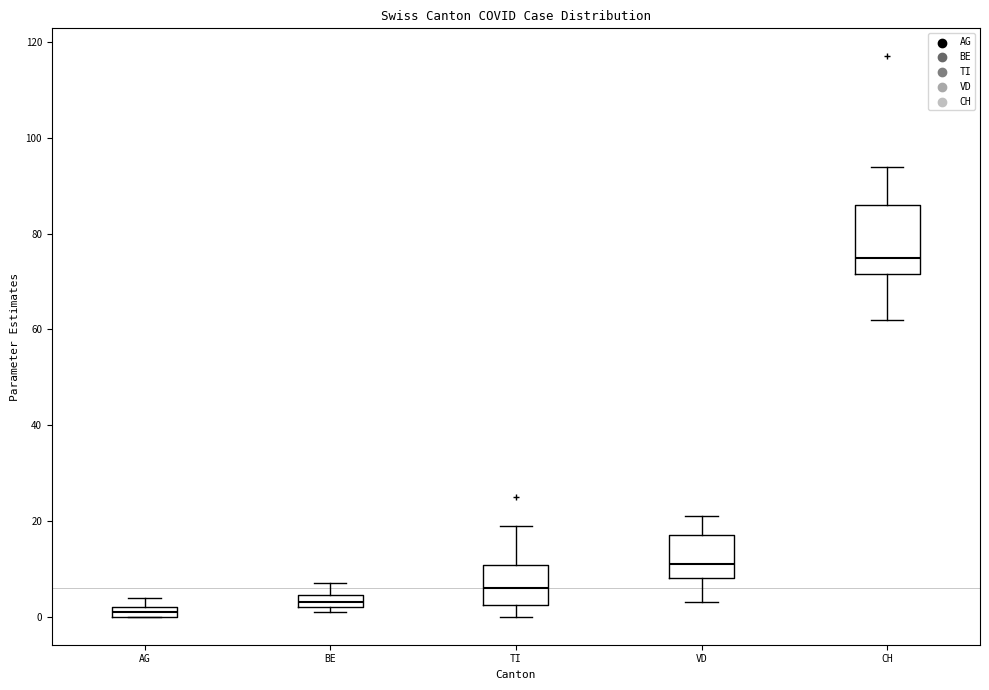

Where does the upper whisker of the box for TI end on the y-axis? The values are not printed on the chart, so give them approximately, as read against the axis.

20